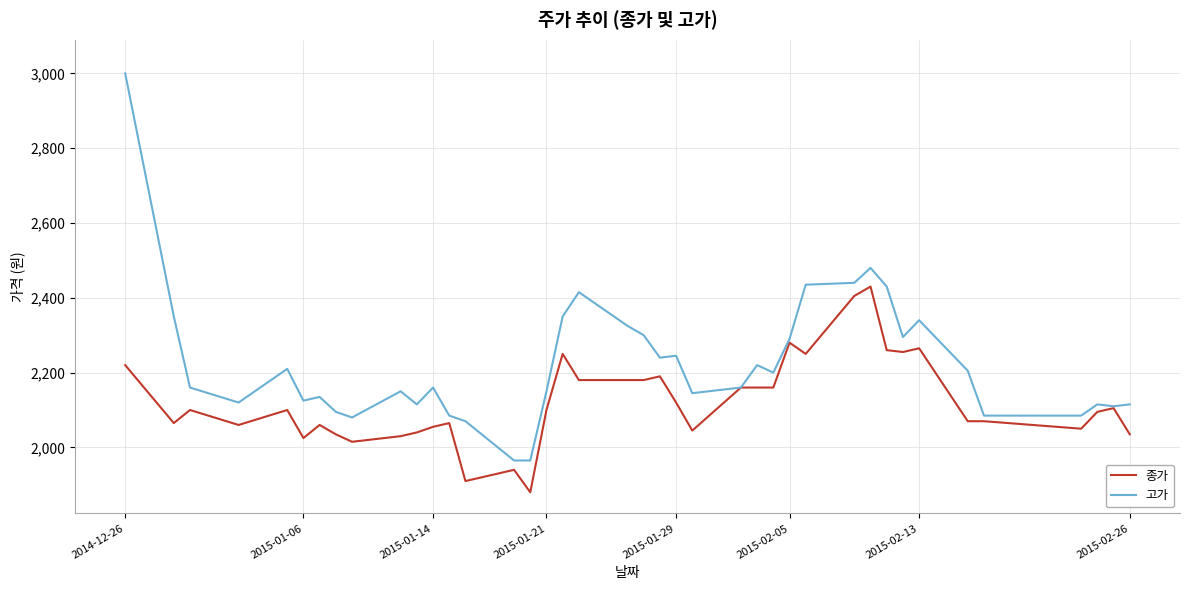

Which series has the largest total across all categories?

고가